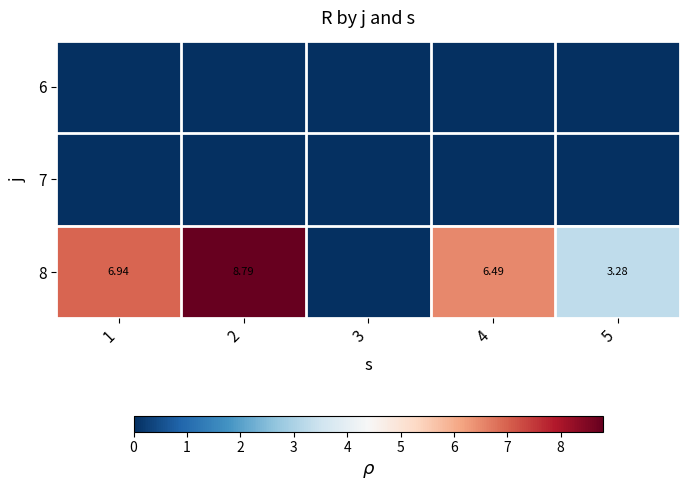

Between 1 and 4, which series saw the biggest shift?

8